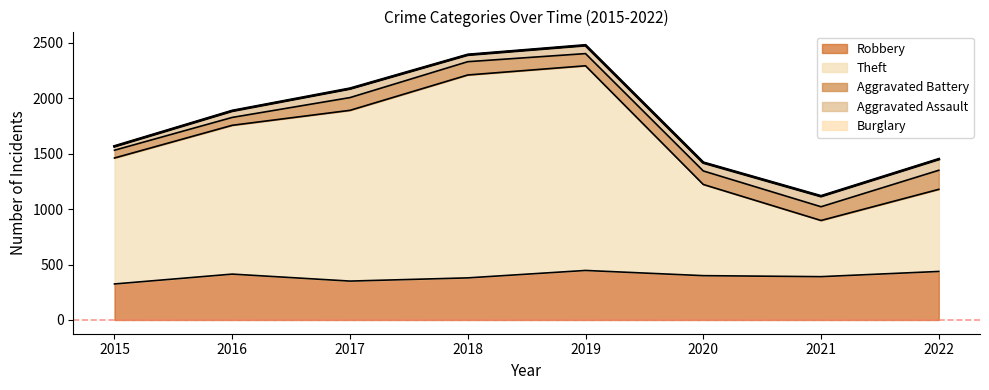

What is the value of the Aggravated Assault point at the 7th from the left?

94